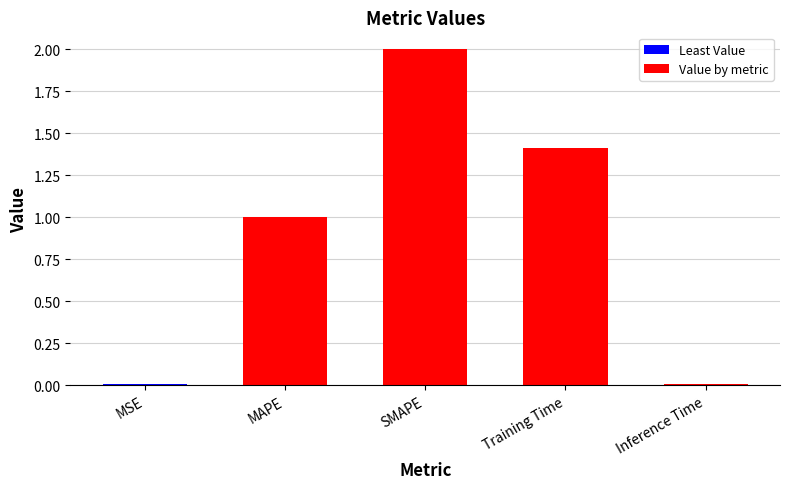

What is the ratio of the value at Training Time to the value at SMAPE?

0.7